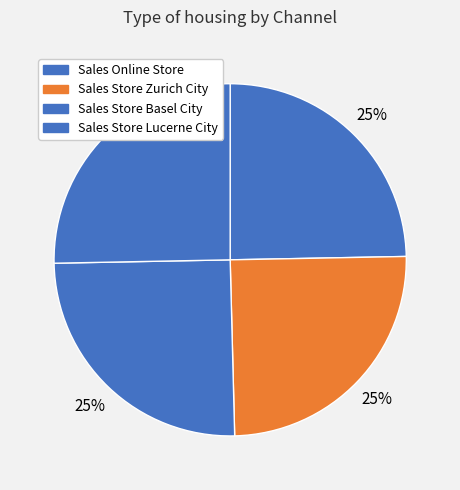

Is Sales Online Store the majority of the pie?

No